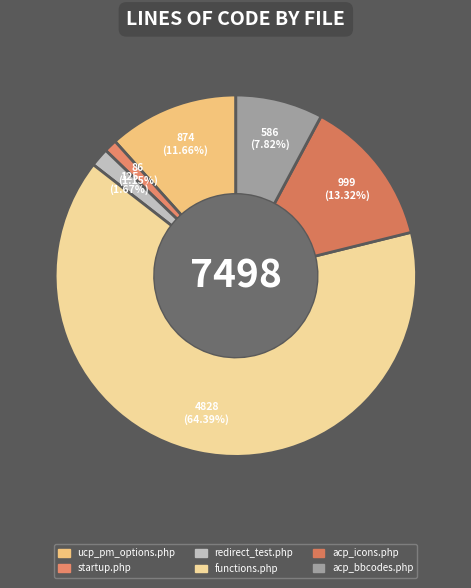

How many slices are in this pie chart?

6